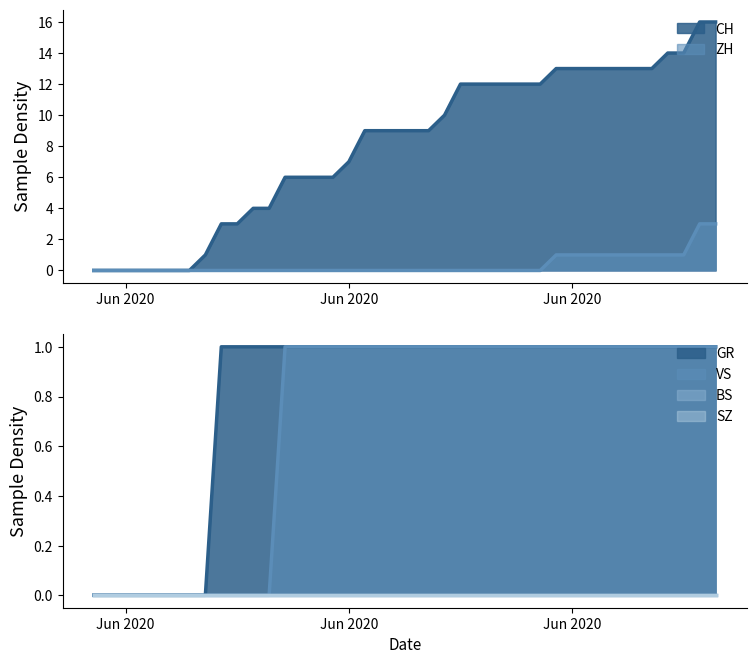

What is the label of the 16th point from the right?

2020-06-24